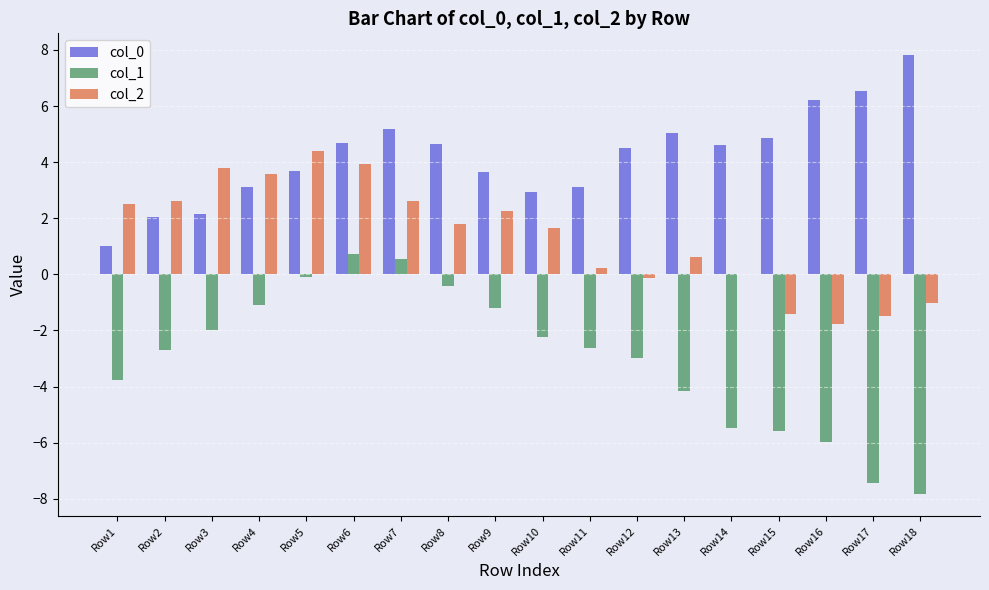

How many groups of bars are there?

18